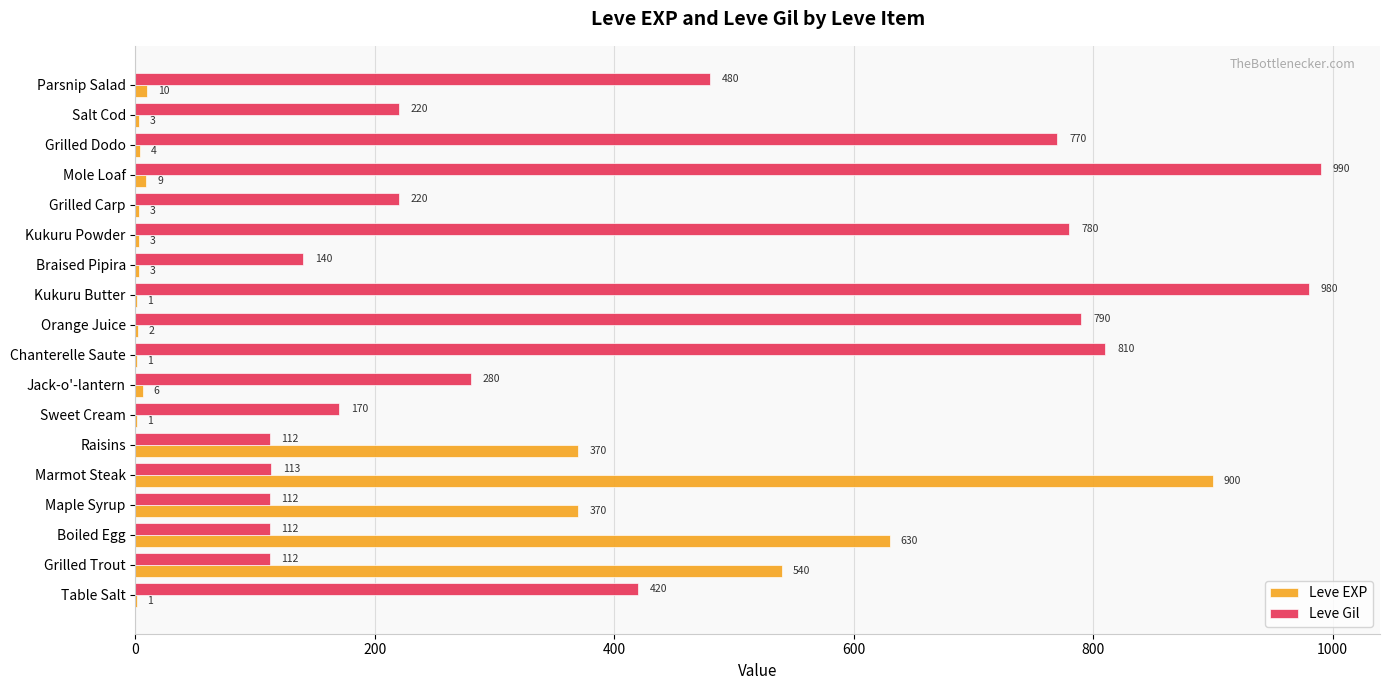

Which series changed the most between Maple Syrup and Braised Pipira?

Leve EXP